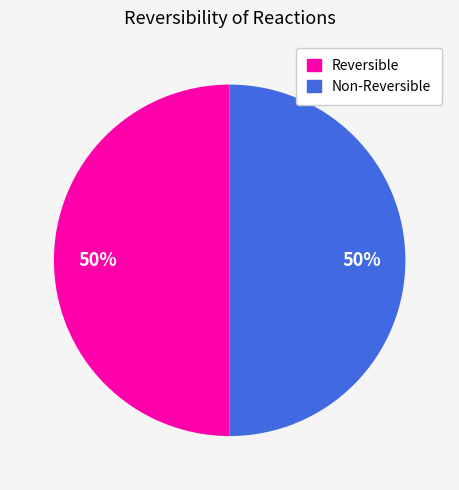

To the nearest percent, what is the average slice percentage?

50%